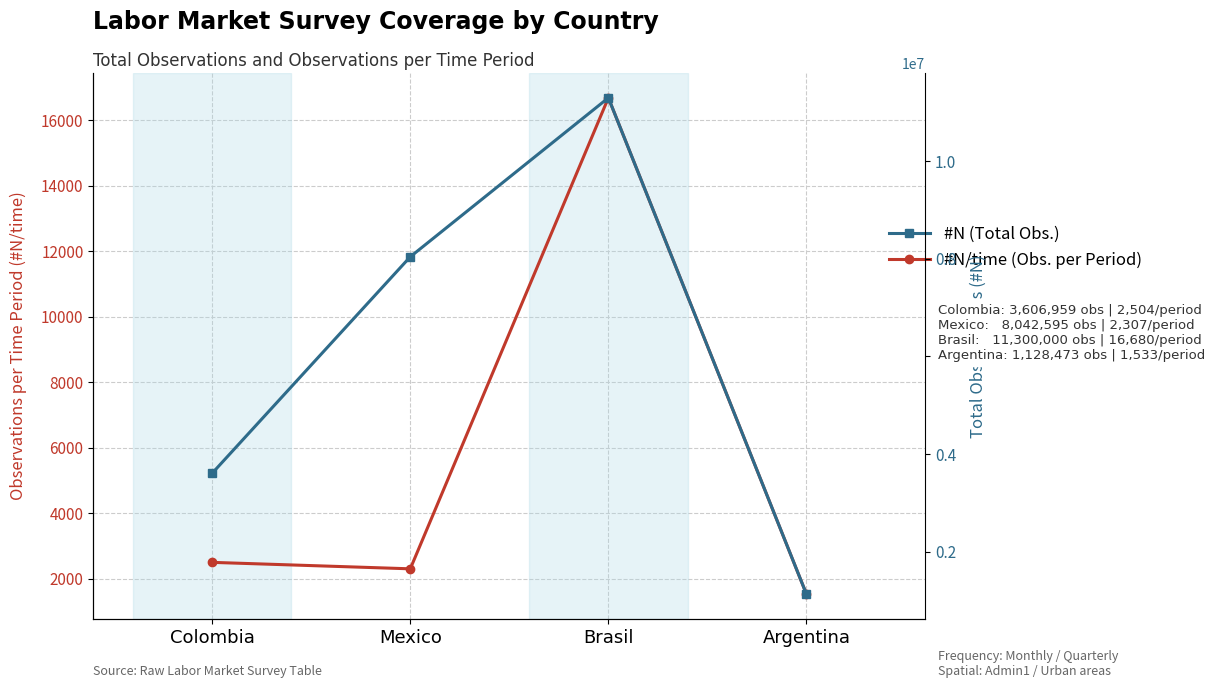

True or false: #N and #N/time cross at least once.

False